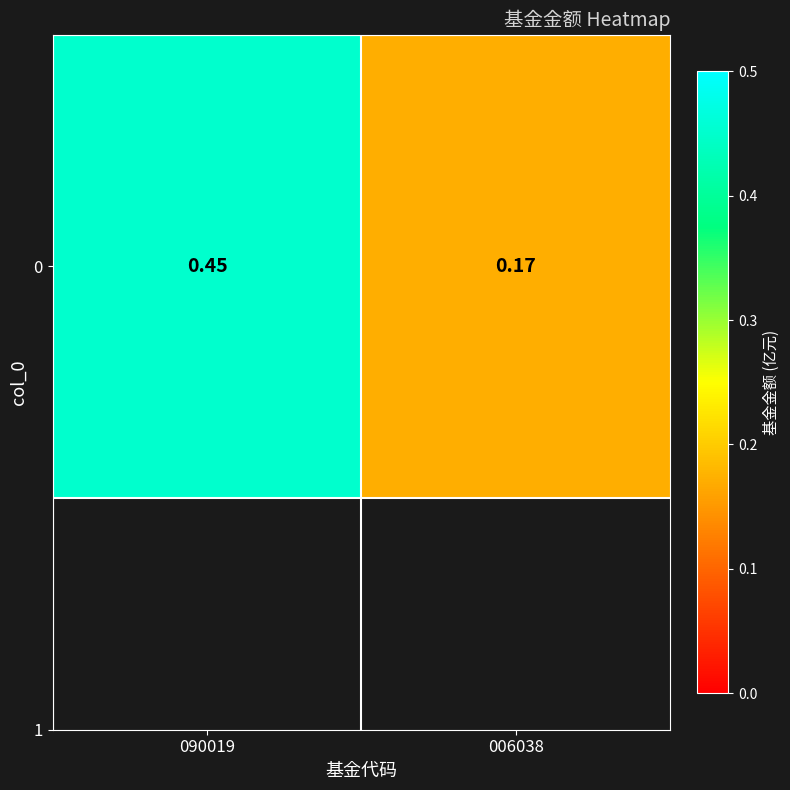

Rank the categories by value from highest to lowest.

090019, 006038